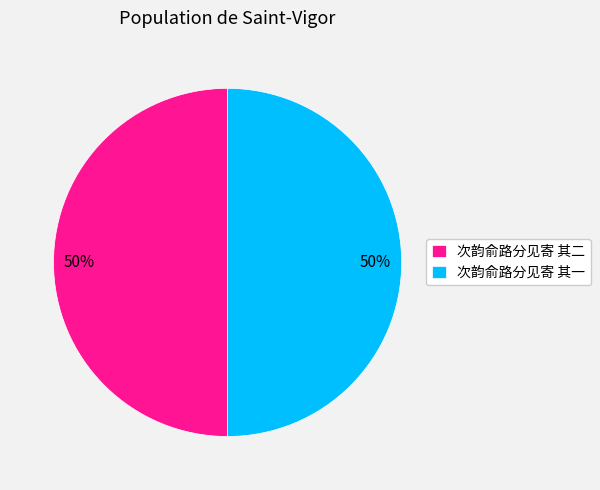

The 次韵俞路分见寄 其一 slice represents 64% of the pie. True or false?

False